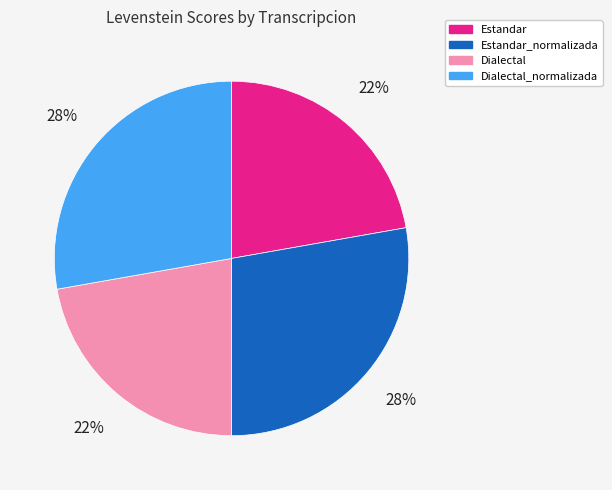

True or false: Estandar accounts for 22% of the total.

True